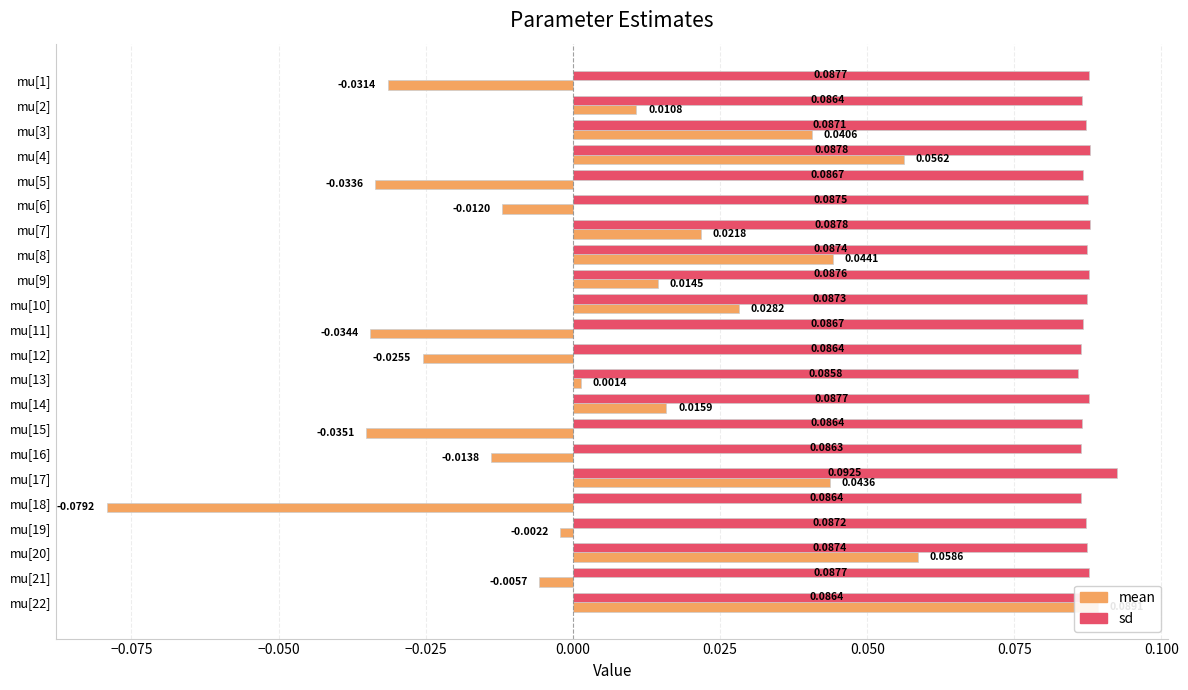

Is it true that sd equals 0.1 at mu[13]?

True